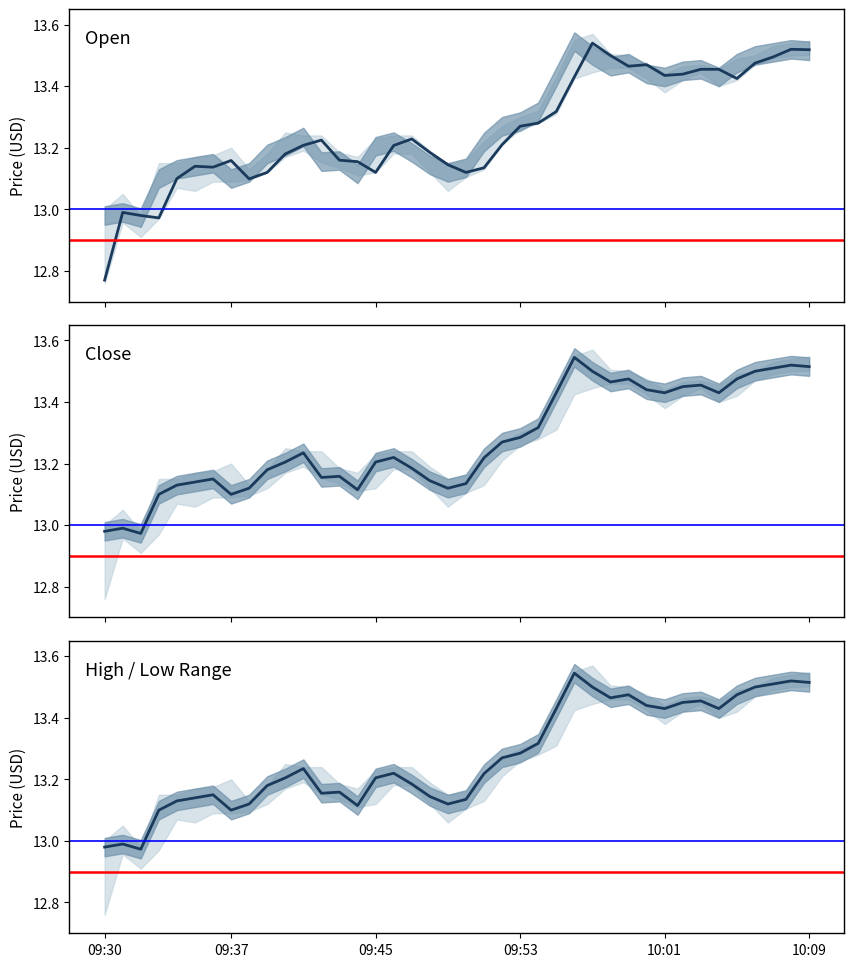

At which label does Close first exceed 13?

09:33